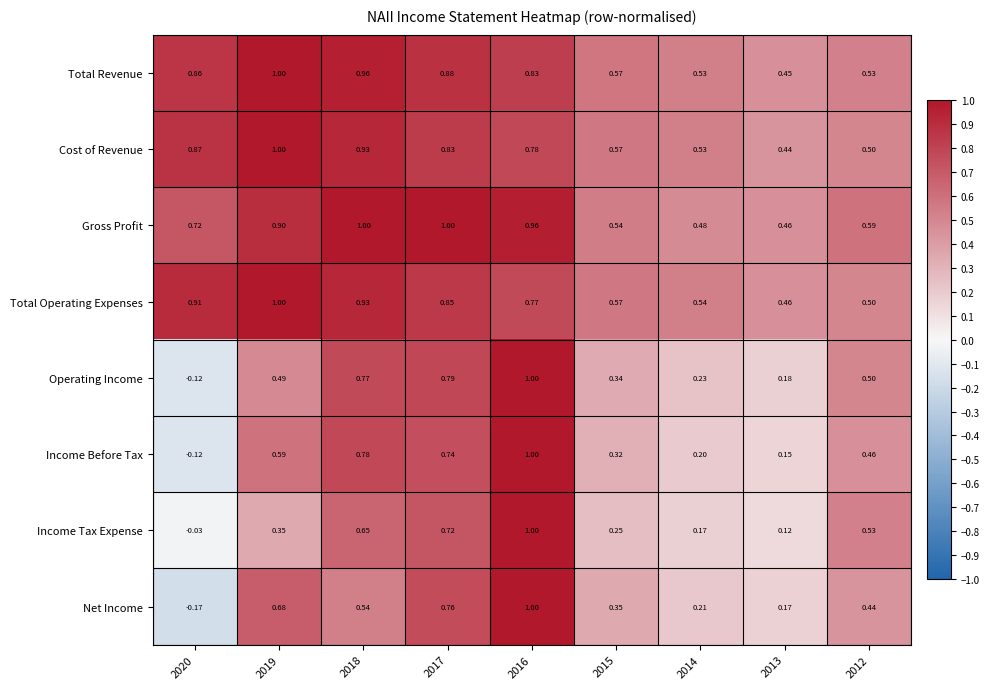

Count the number of data series in this chart.

8